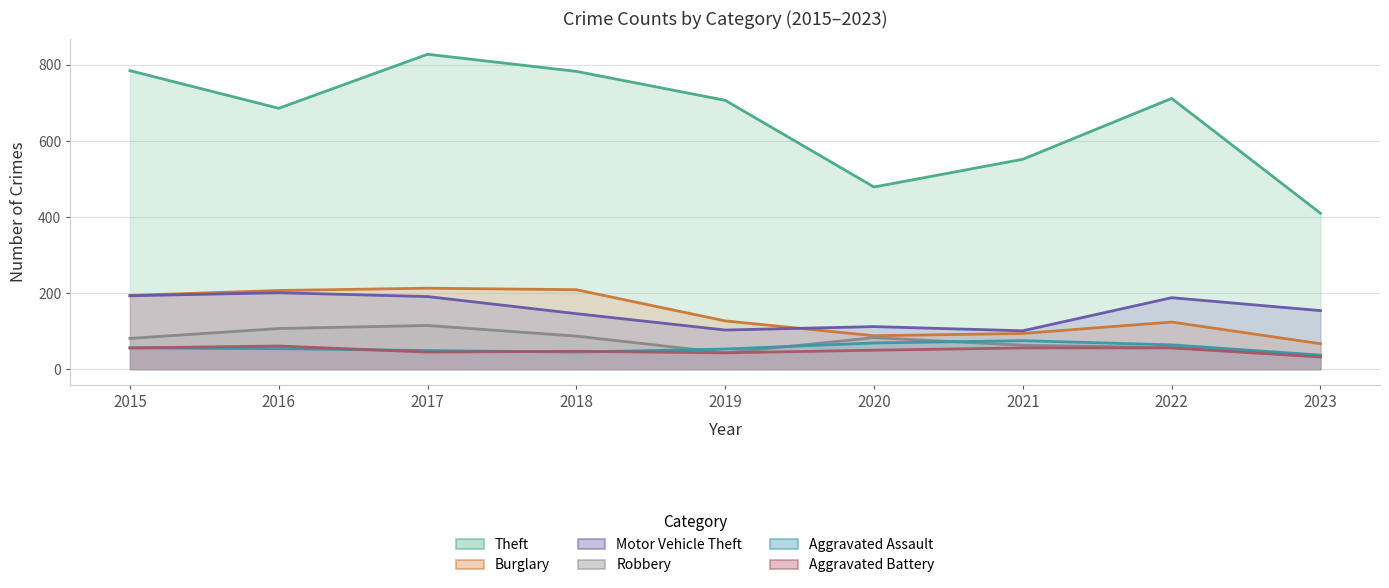

How many interior local valleys does the Aggravated Battery series have?

2